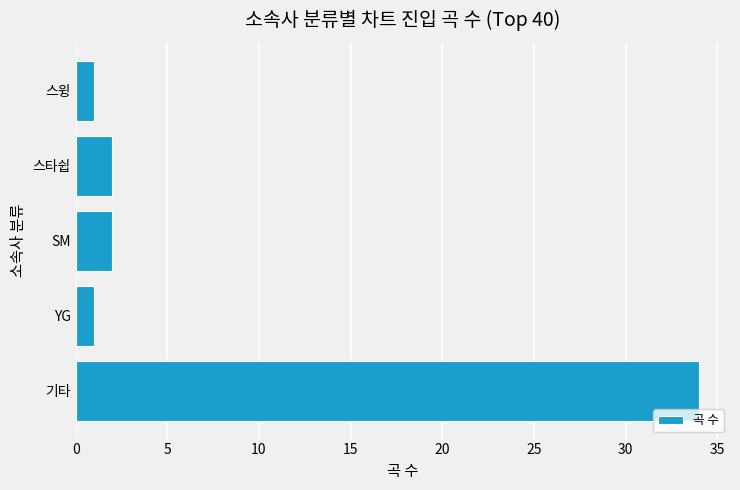

Reading bottom to top, what are all the values shown in this chart?

기타=34	YG=1	SM=2	스타쉽=2	스윙=1